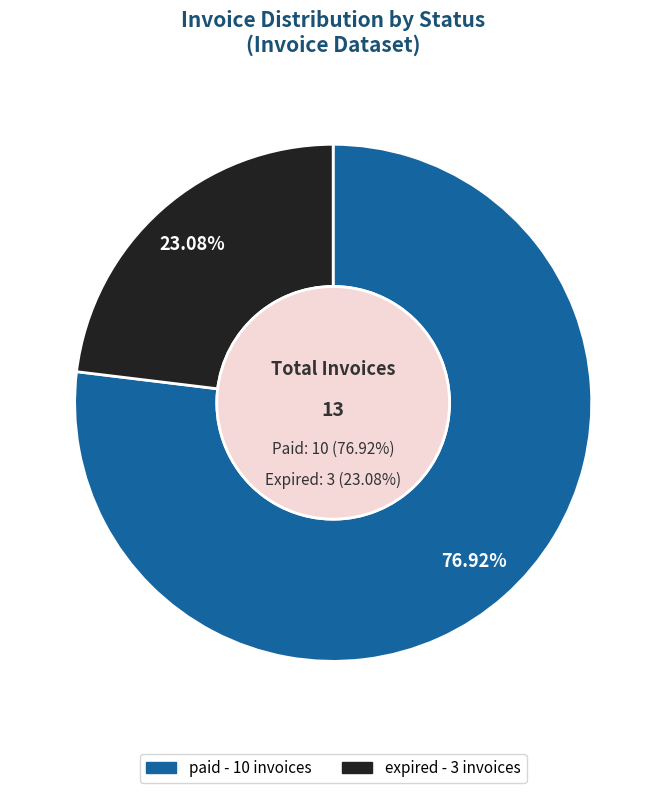

Is it true that expired is 1% of the pie?

False